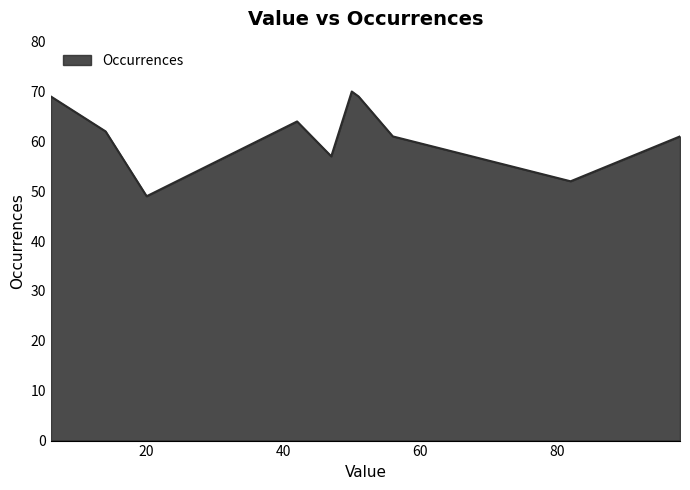

What is the difference between the maximum and minimum values?

21